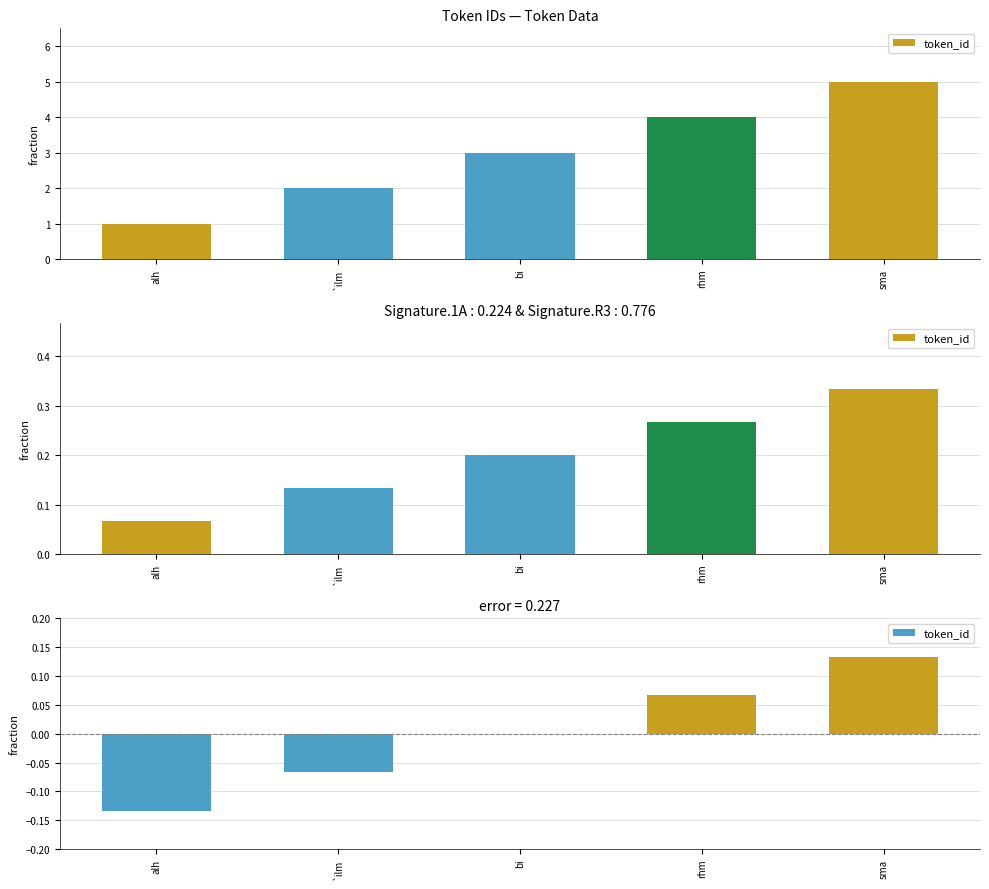

What is the difference between the maximum and minimum values?

0.3